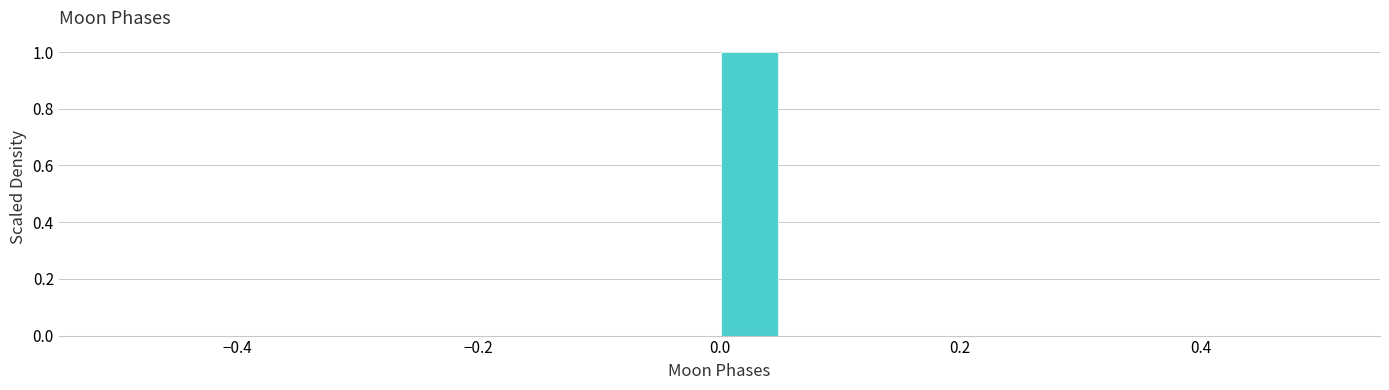

Around what value on the x-axis is the tallest bar? Give the approximate position of its centre, as read against the axis.

0.02